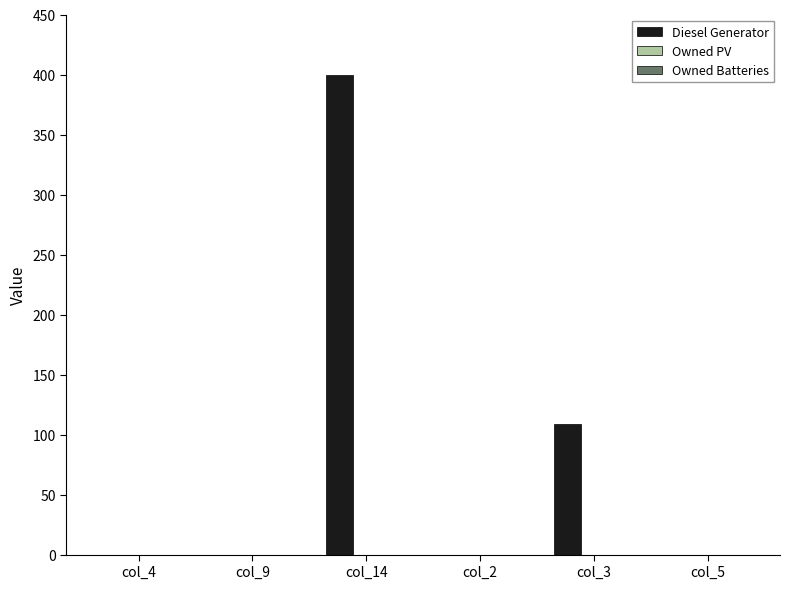

Is it true that the value at col_9 is -262?

False